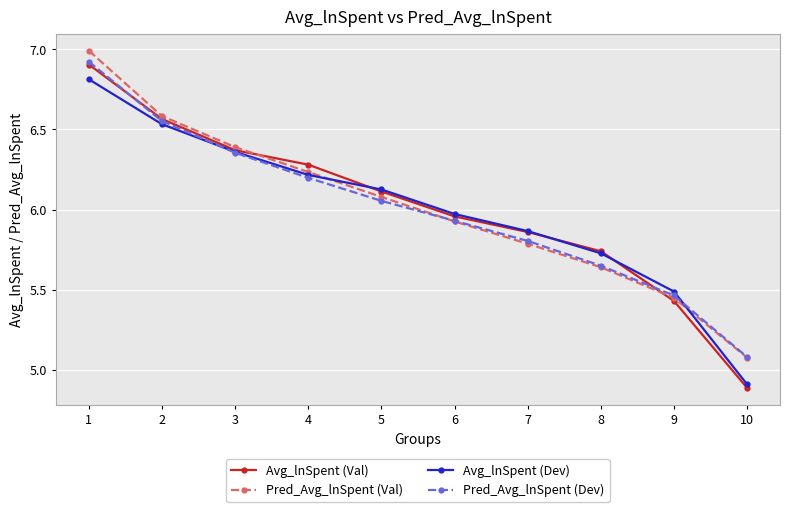

What is the sum of all Avg_lnSpent (Dev) values?

60.0